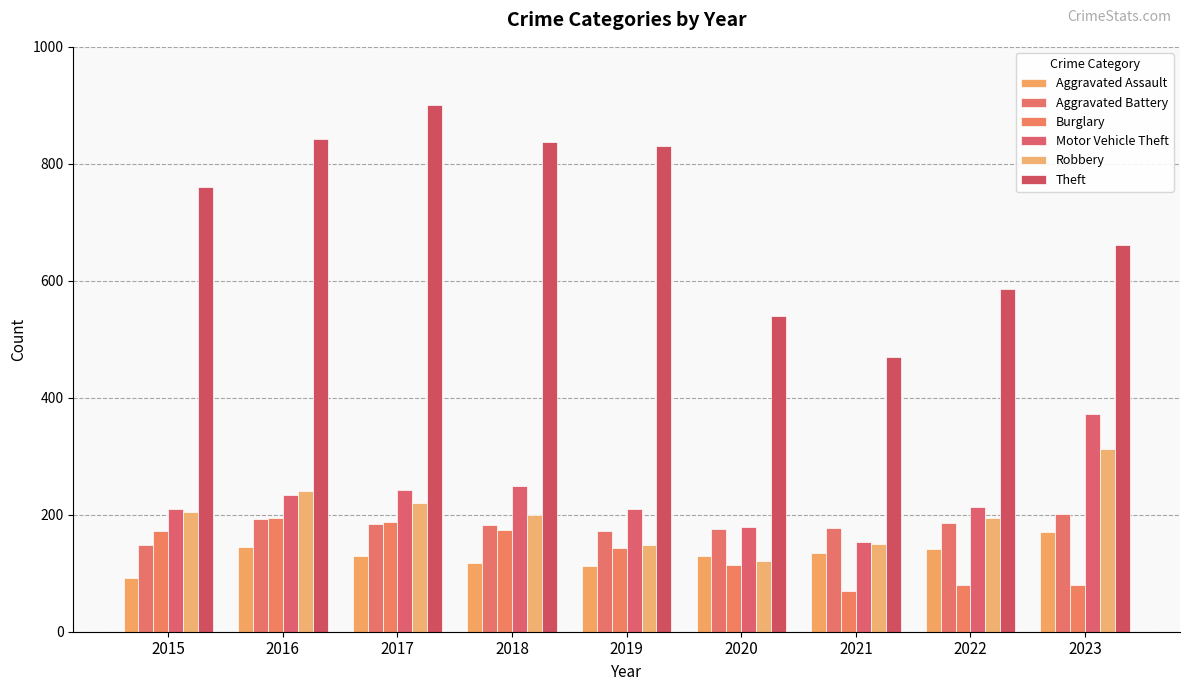

At 2021, list the series in order from largest to smallest.

Theft, Aggravated Battery, Motor Vehicle Theft, Robbery, Aggravated Assault, Burglary